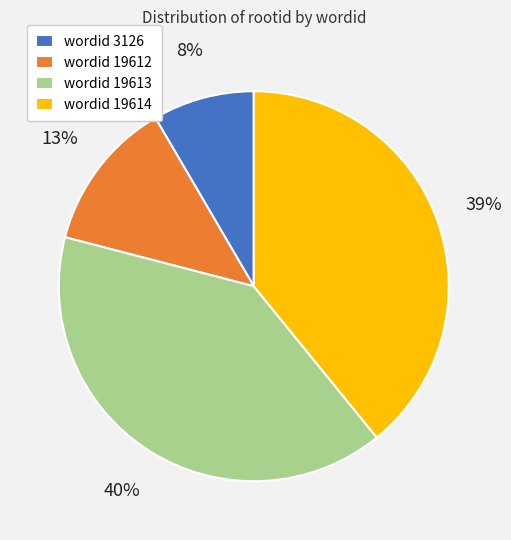

Count the number of slices in the pie.

4